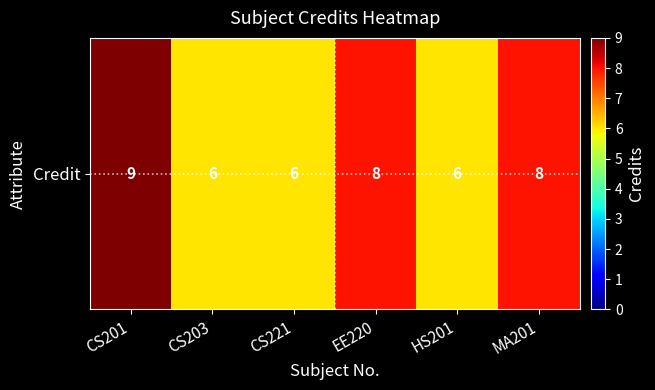

How many data points are less than 8?

3